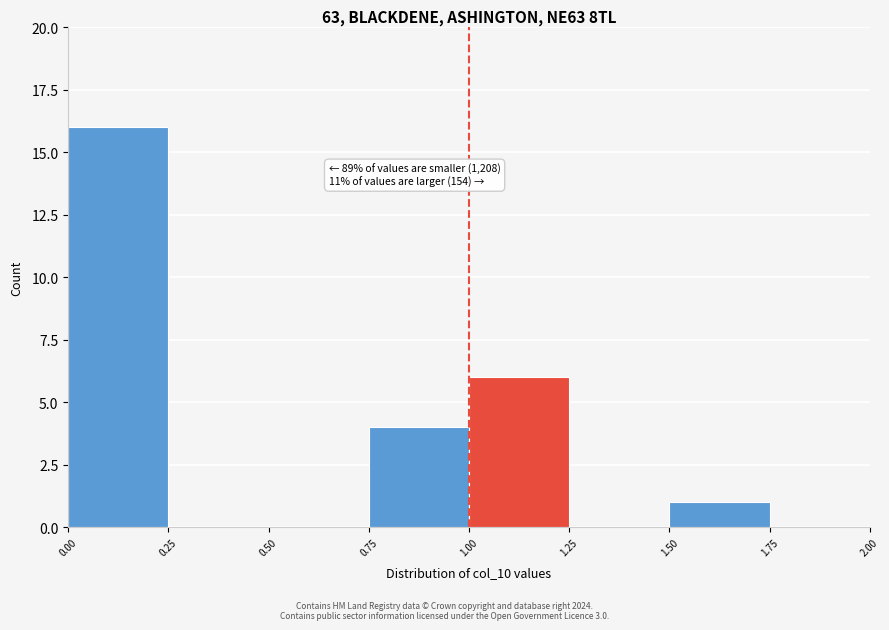

Which range on the x-axis has the tallest bar?

0.00 to 0.25